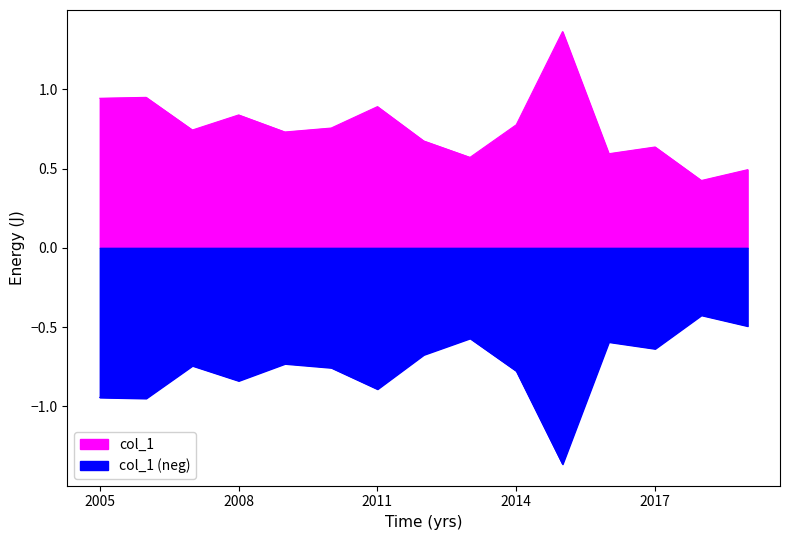

What is the average value?

0.8